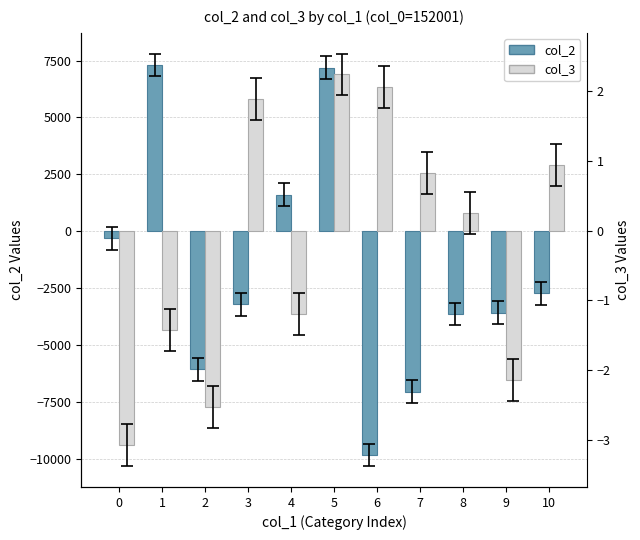

What are all the series names shown in the legend?

col_2, col_3